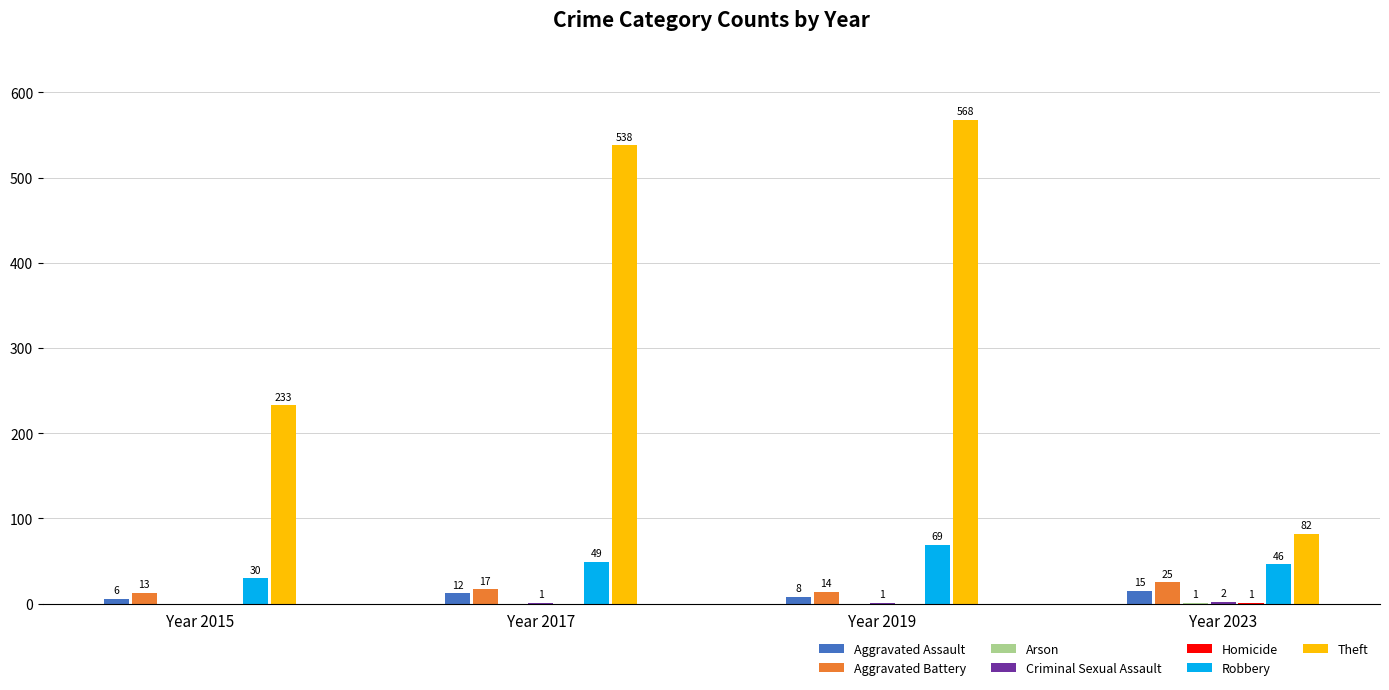

What is the sum of the Robbery values at Year 2019 and Year 2017?

118